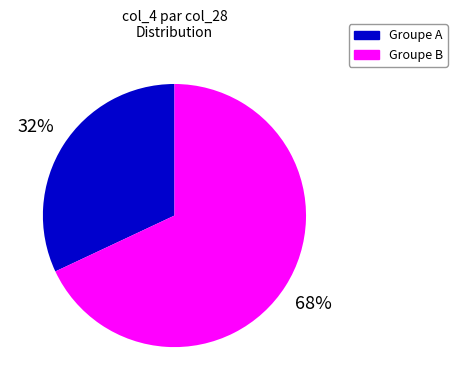

To the nearest percent, what is the difference between the largest and smallest slice percentages?

36%